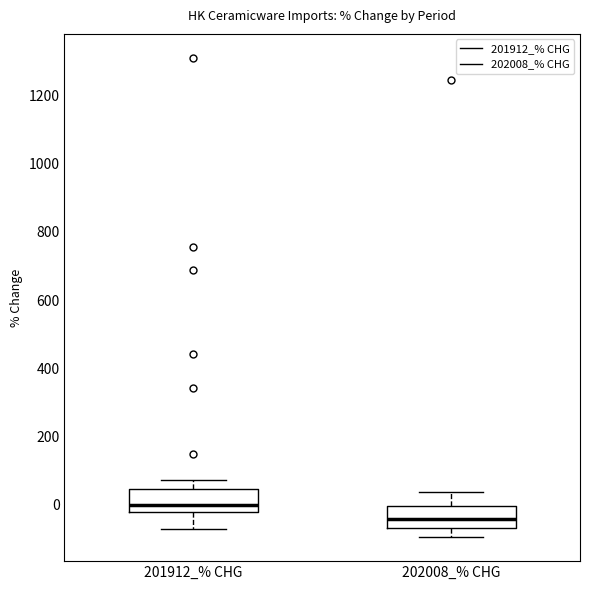

Reading left to right, transcribe this box plot: for each box, give where its median line is, the range the box spans, and where its two whiskers end, as read against the y-axis. The values are not printed on the chart, so give them approximately, as read against the axis.

201912_% CHG: median 0, box -20 to 40, whiskers -80 to 80
202008_% CHG: median -40, box -60 to 0, whiskers -100 to 40